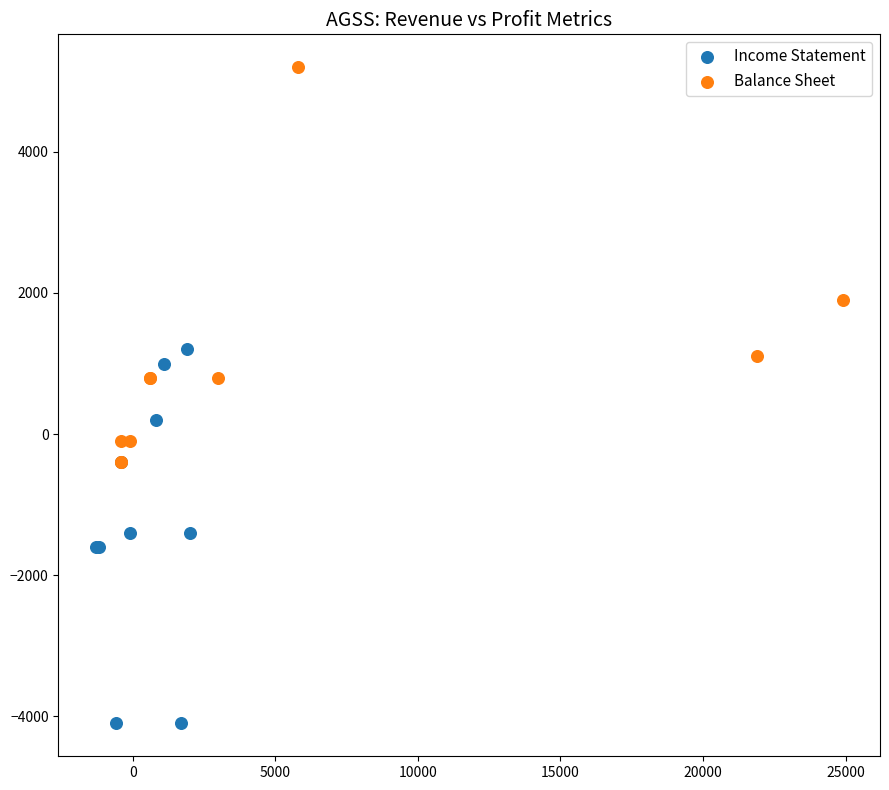

Which series contains the lowest Y value?

Income Statement